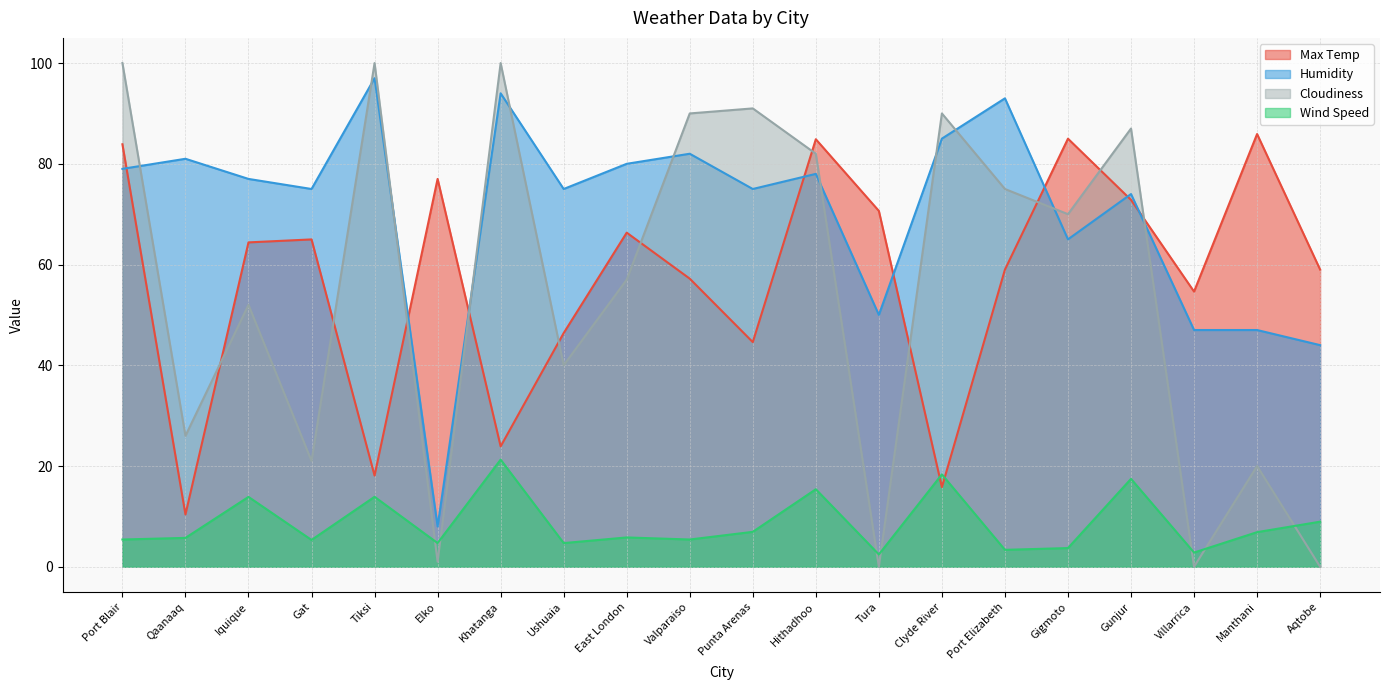

True or false: Humidity and Wind Speed cross at least once.

False